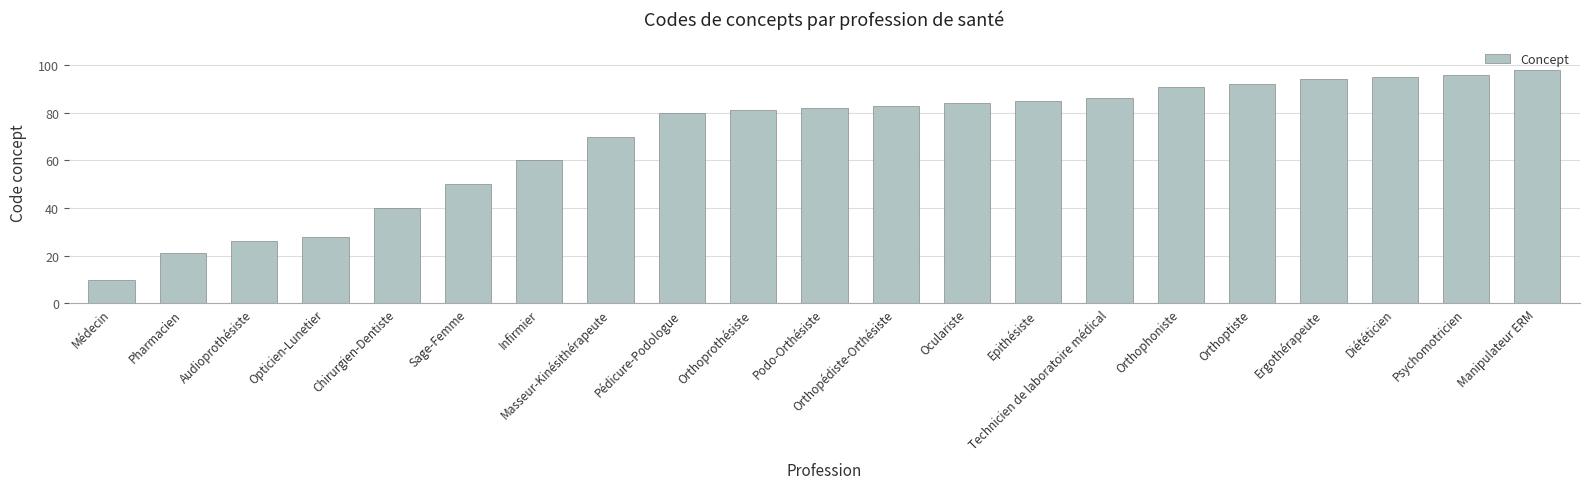

The chart shows a value of 43 at Orthoptiste. True or false?

False